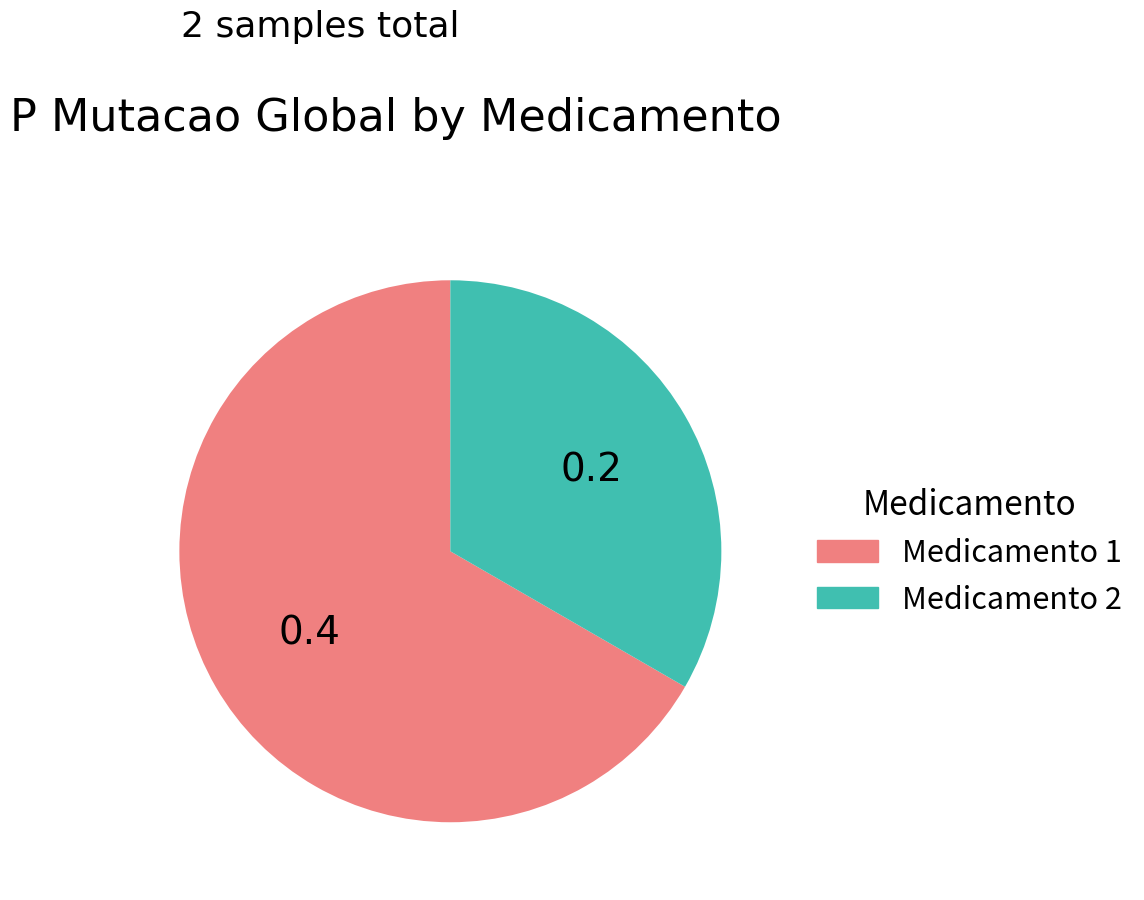

Does any single category account for the majority?

Yes